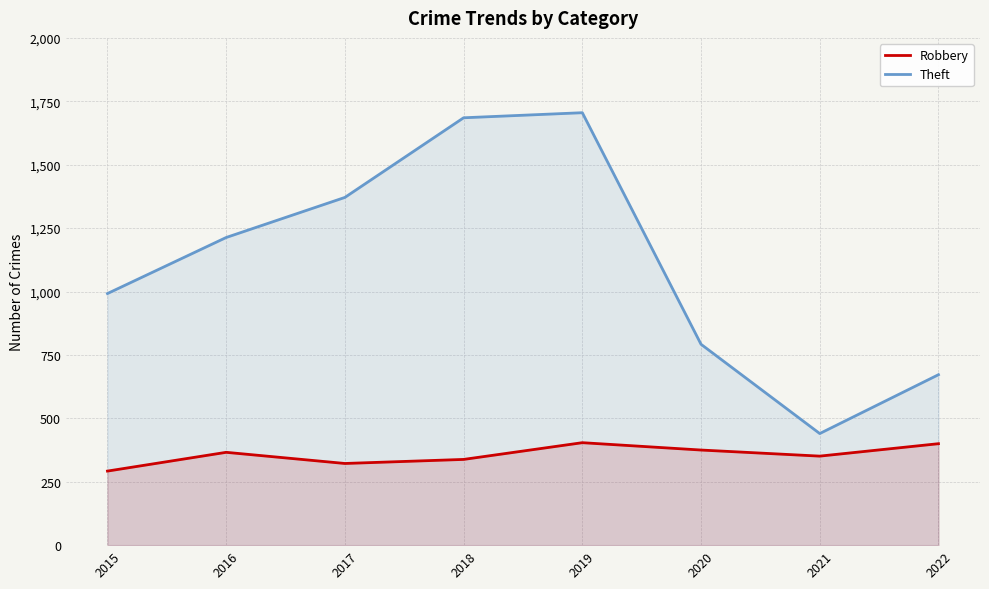

At which label is Theft closest to 1072?

2015